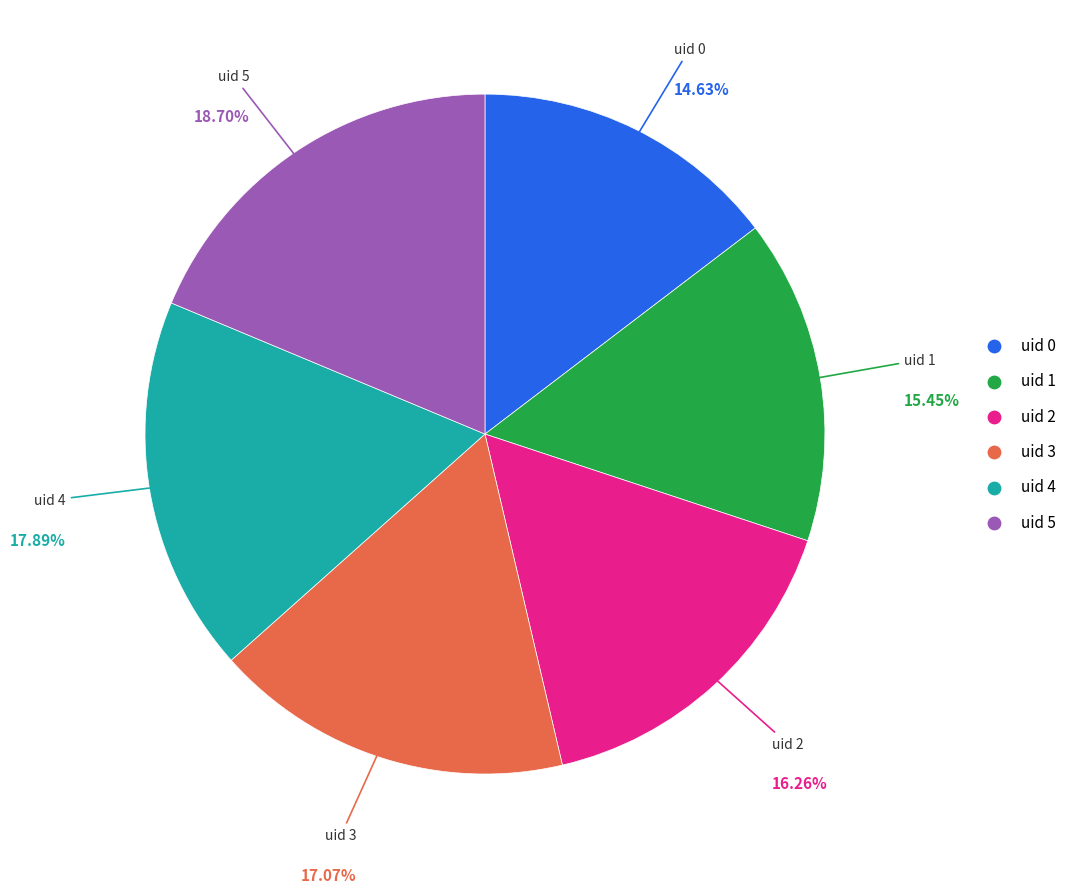

Does any single category account for the majority?

No